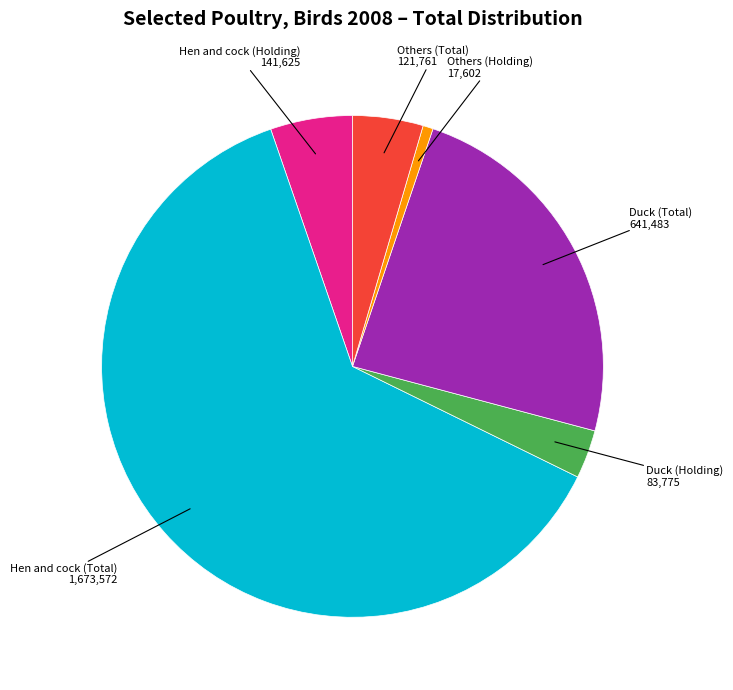

Which category has the biggest portion of the pie?

Hen and cock (Total)